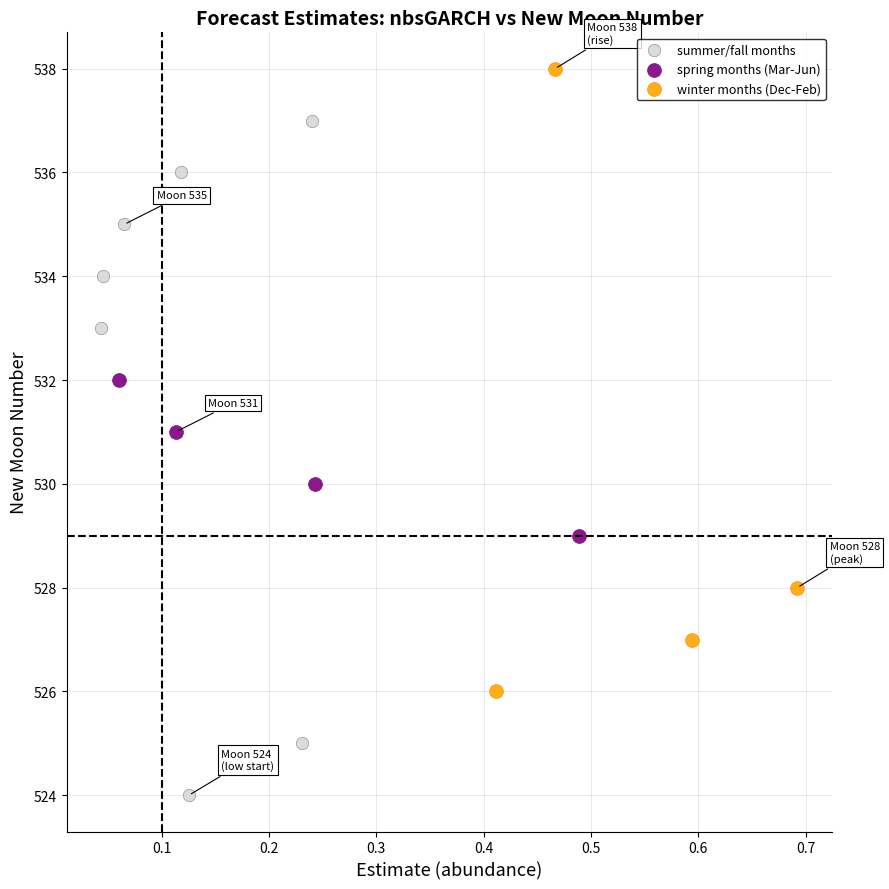

What are all the series names shown in the legend?

summer/fall months, spring months (Mar-Jun), winter months (Dec-Feb)